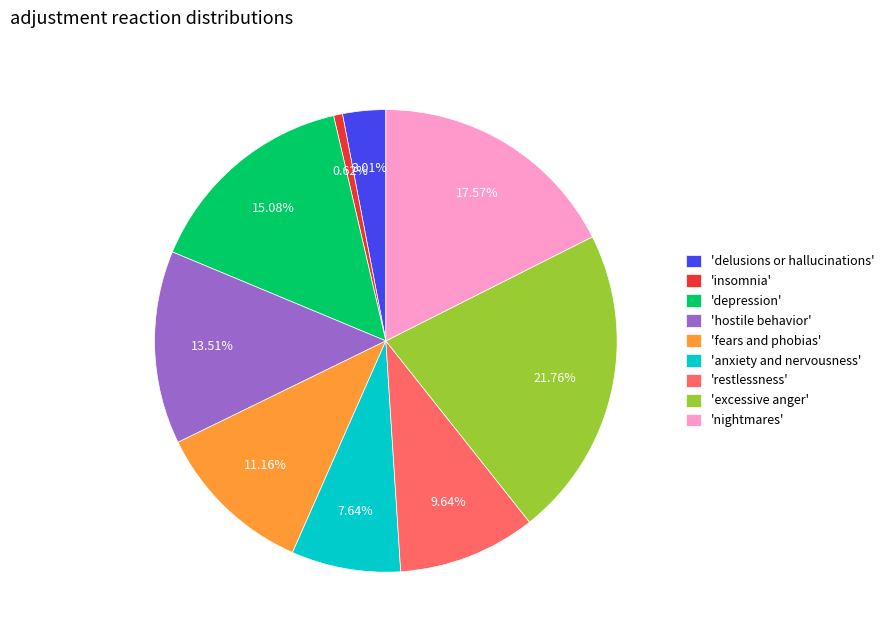

Is the sum of 'depression' and 'anxiety and nervousness' greater than half?

No